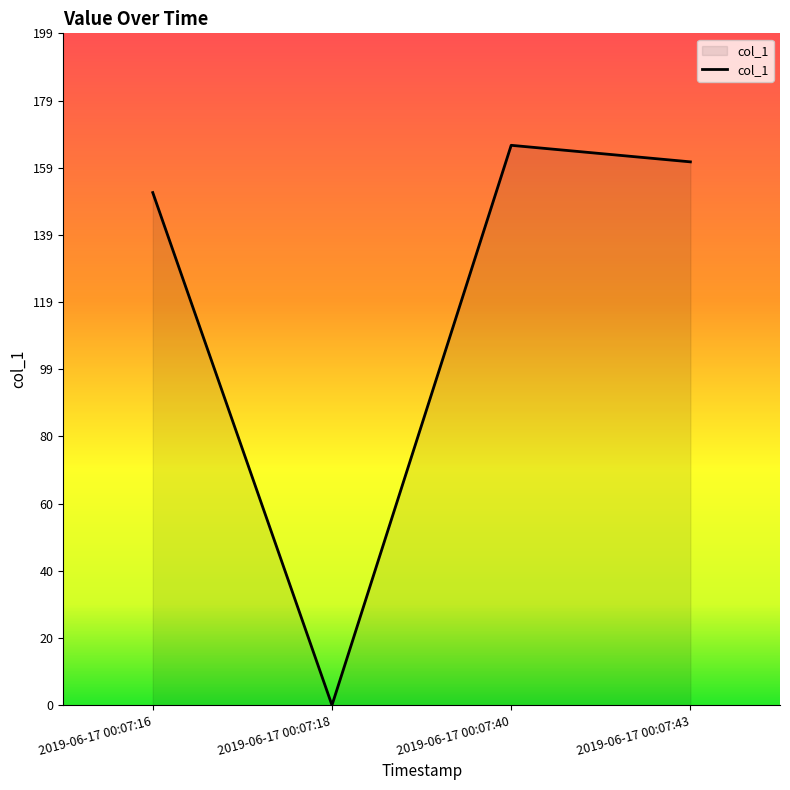

How many values are below 160?

2